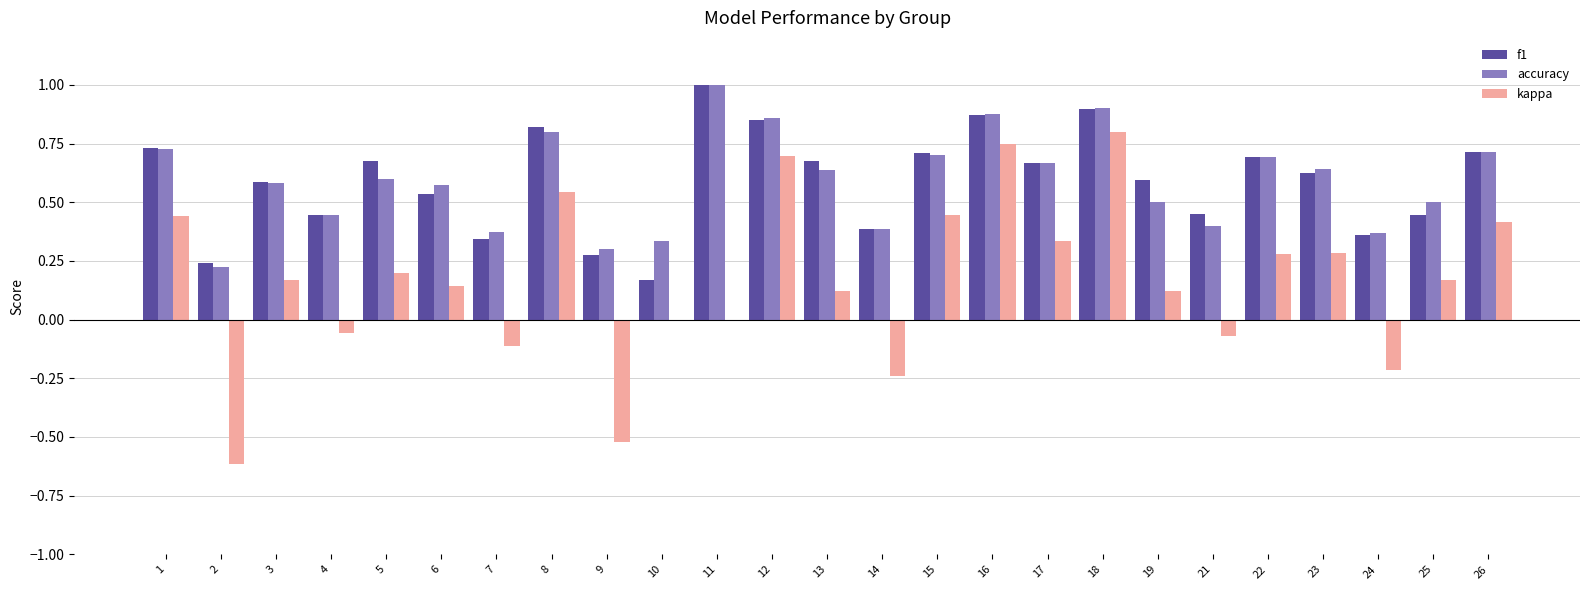

How many groups of bars are there?

25